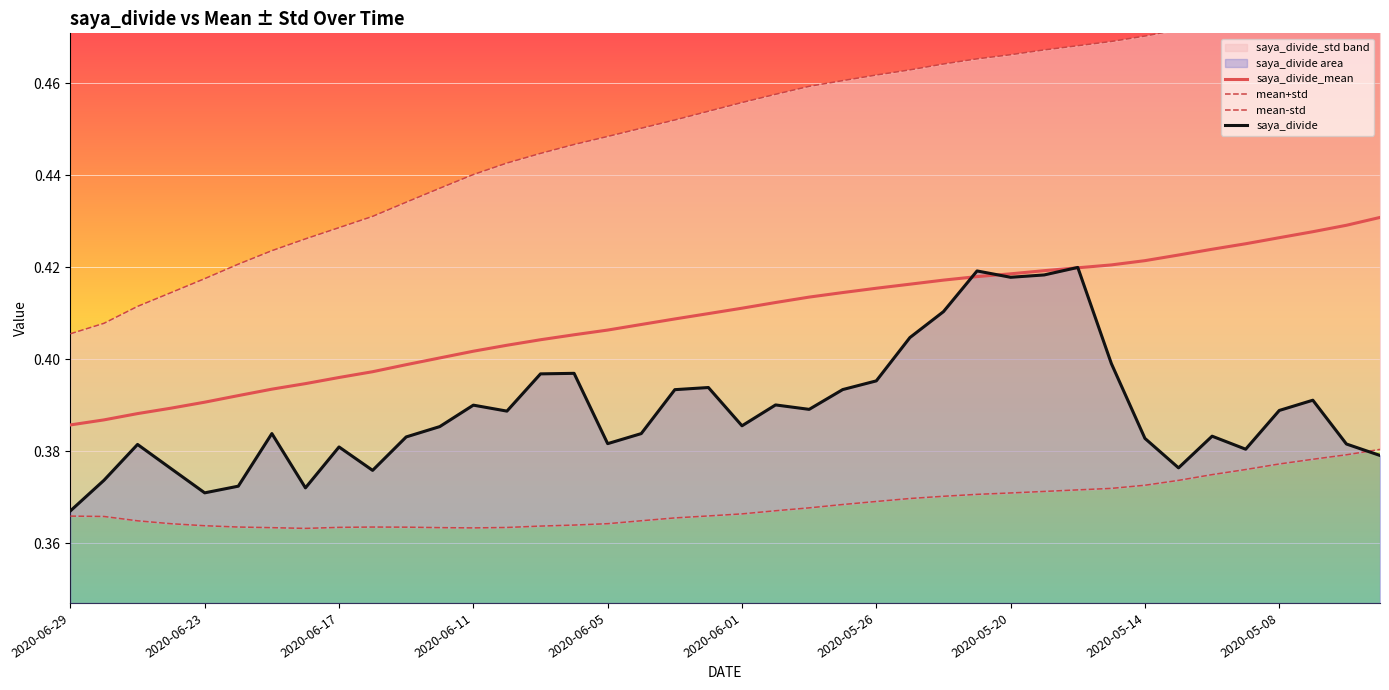

Is the value of saya_divide_mean at 31 greater than the value of mean-std at 19?

Yes